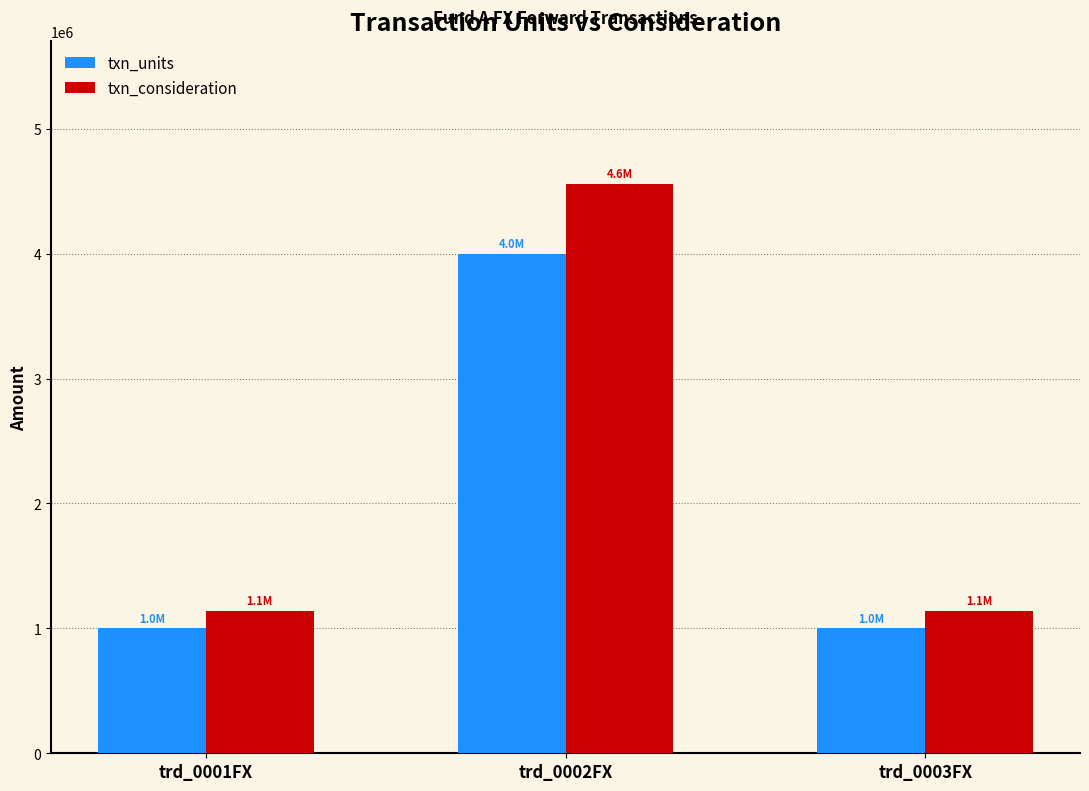

What is the difference between the maximum and minimum values in the txn_consideration series?

3420000